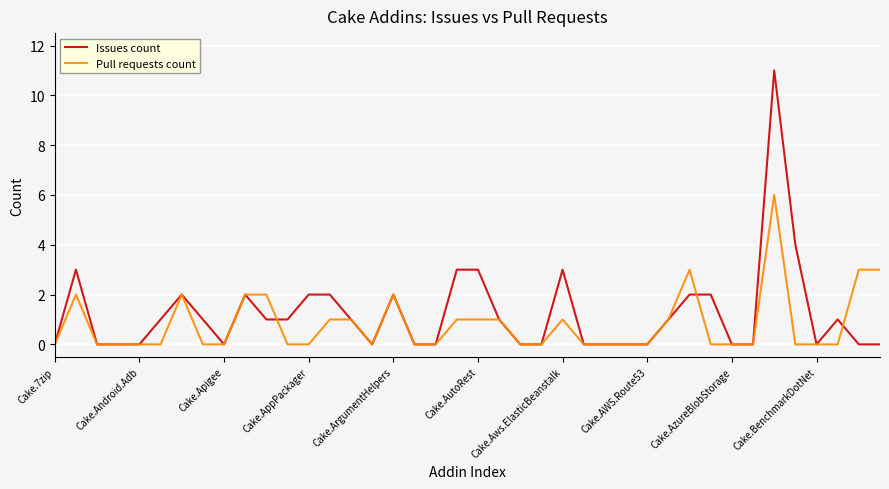

Reading right to left, list all the values displayed in this chart.

Issues count: 0	0	1	0	4	11	0	0	2	2	1	0	0	0	0	3	0	0	1	3	3	0	0	2	0	1	2	2	1	1	2	0	1	2	1	0	0	0	3	0
Pull requests count: 3	3	0	0	0	6	0	0	0	3	1	0	0	0	0	1	0	0	1	1	1	0	0	2	0	1	1	0	0	2	2	0	0	2	0	0	0	0	2	0